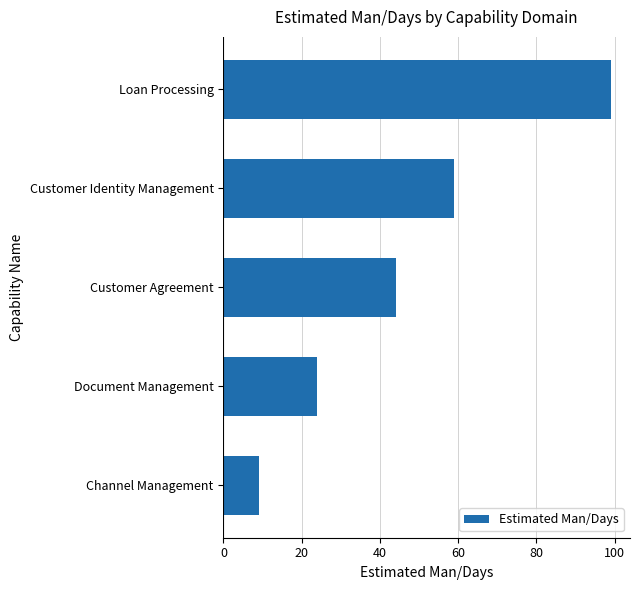

Reading bottom to top, extract all data points from this chart.

Channel Management=9	Document Management=24	Customer Agreement=44	Customer Identity Management=59	Loan Processing=99